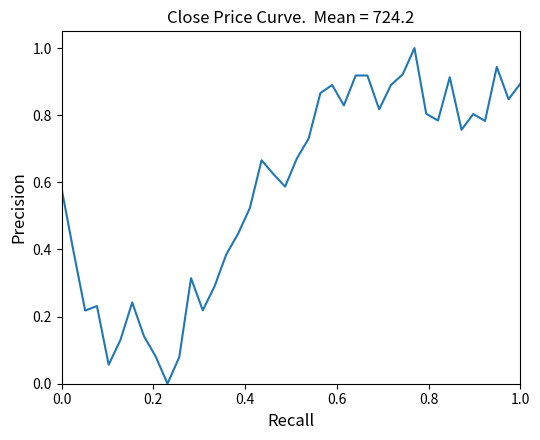

What is the difference between the maximum and minimum values?

1.0